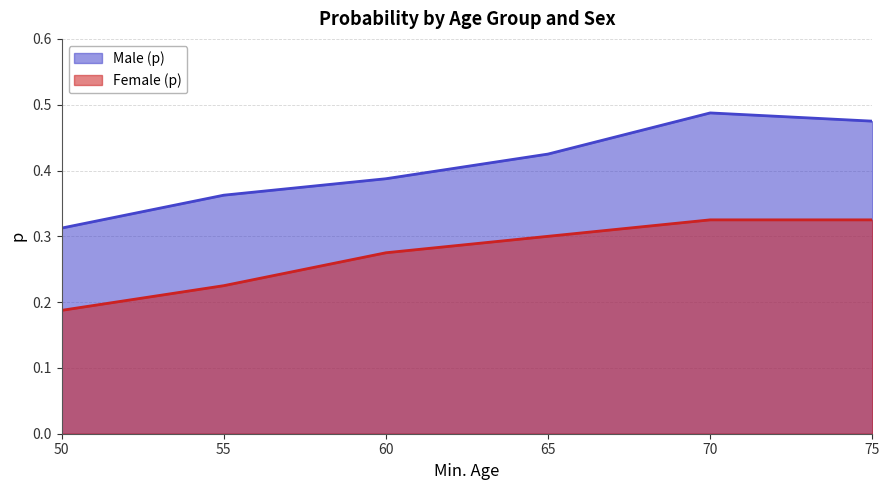

Count the number of data series in this chart.

2